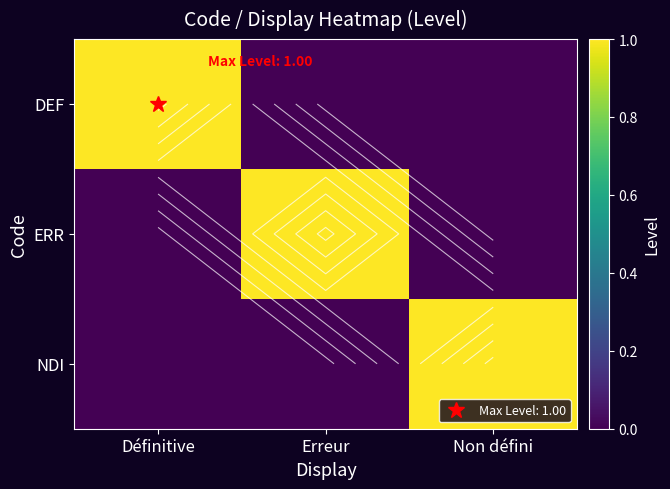

Count the number of categories in the chart.

3